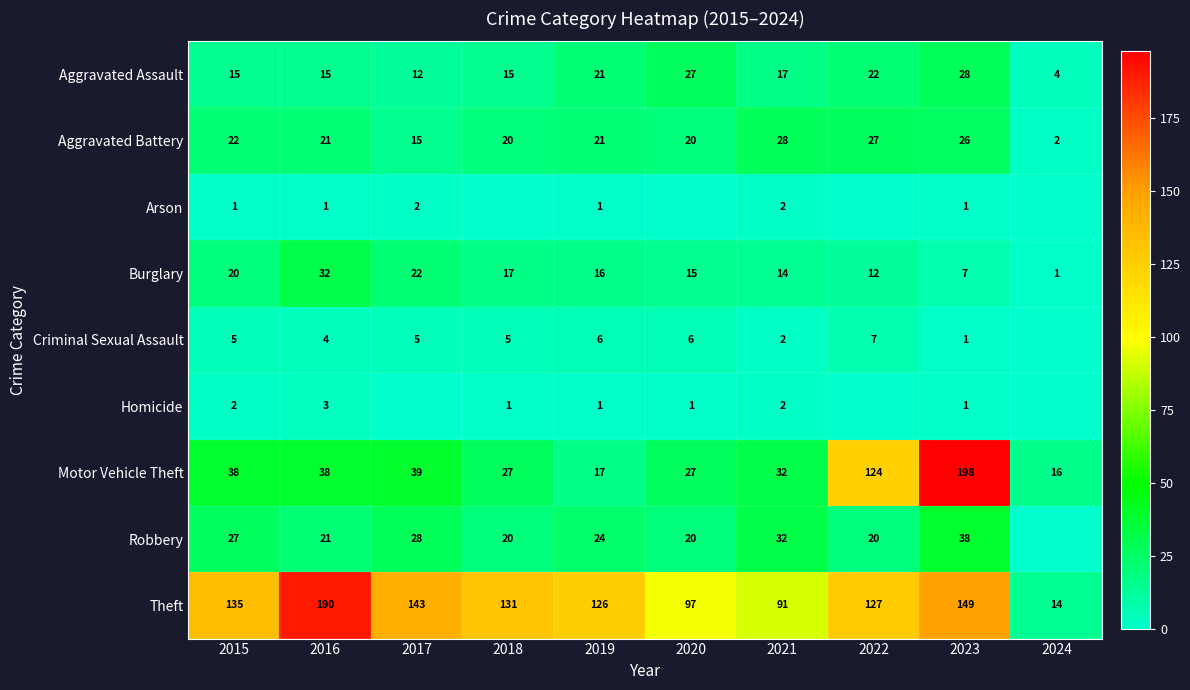

Is it true that Theft equals 274 at 2016?

False